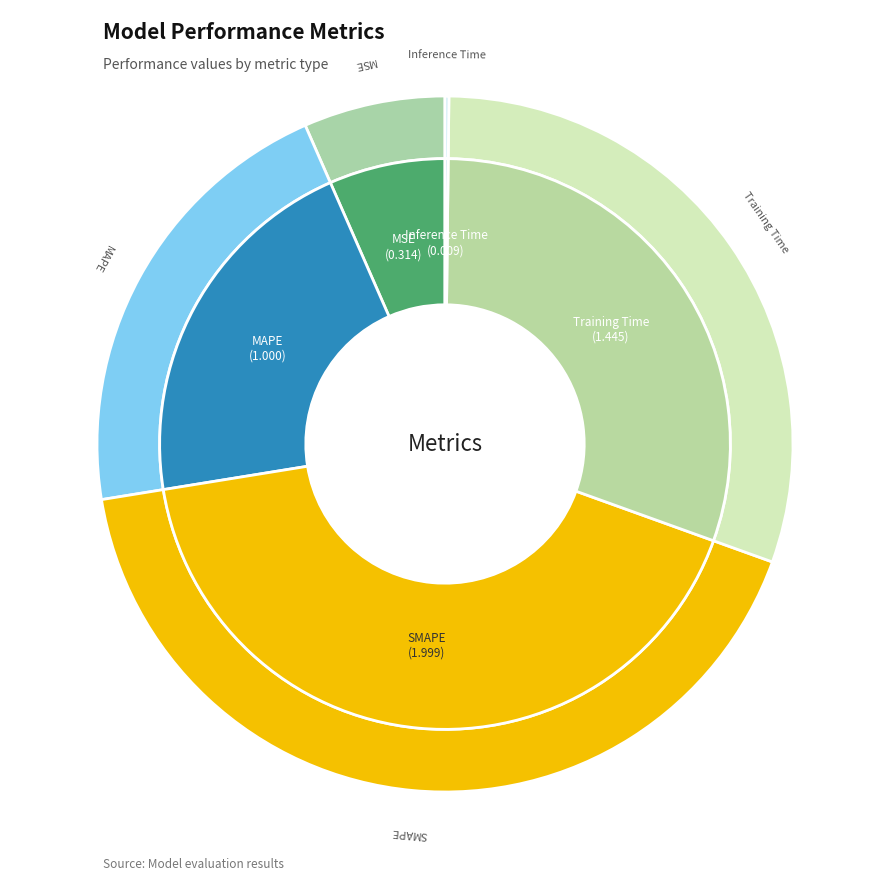

Do Training Time and Inference Time together represent more than half of the pie?

No